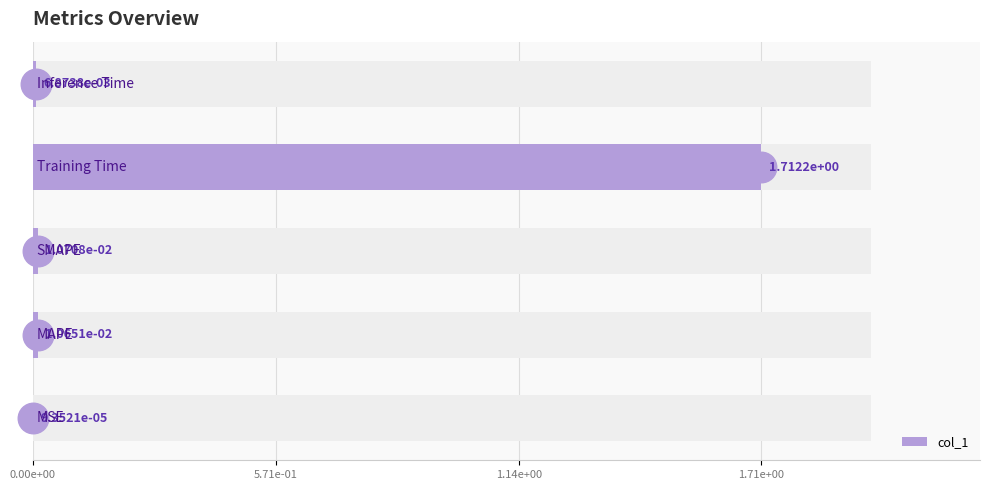

What is the difference between the maximum and minimum values?

1.7